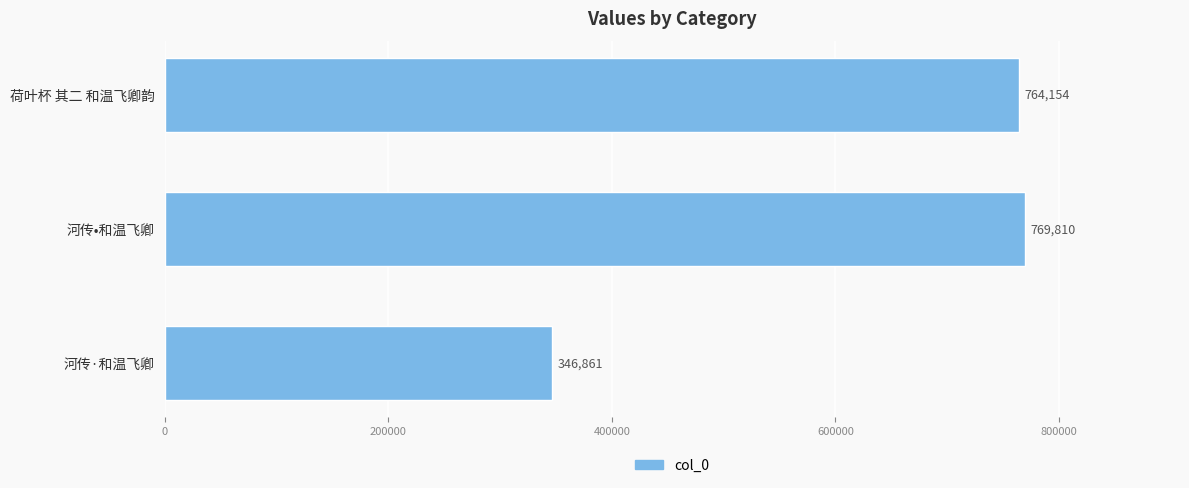

What is the difference between the maximum and second lowest values?

5656